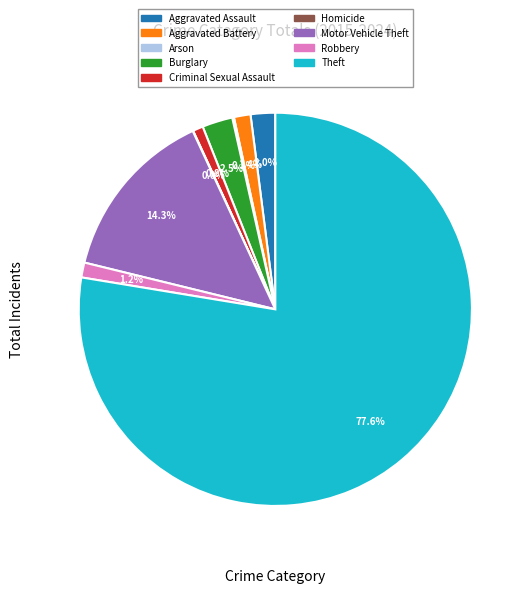

Combined, do Aggravated Battery and Burglary account for over 50%?

No